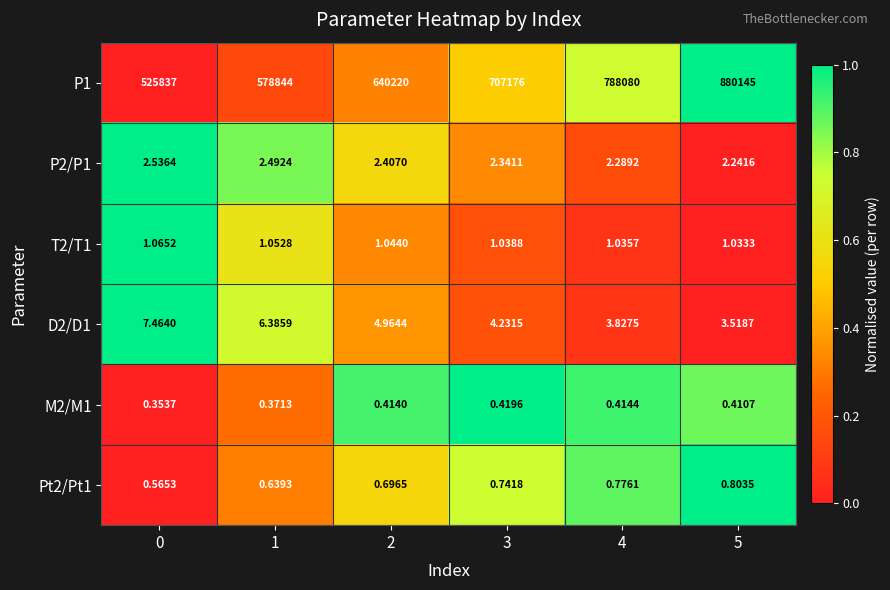

Is the value of M2/M1 at 2 greater than the value of Pt2/Pt1 at 1?

No